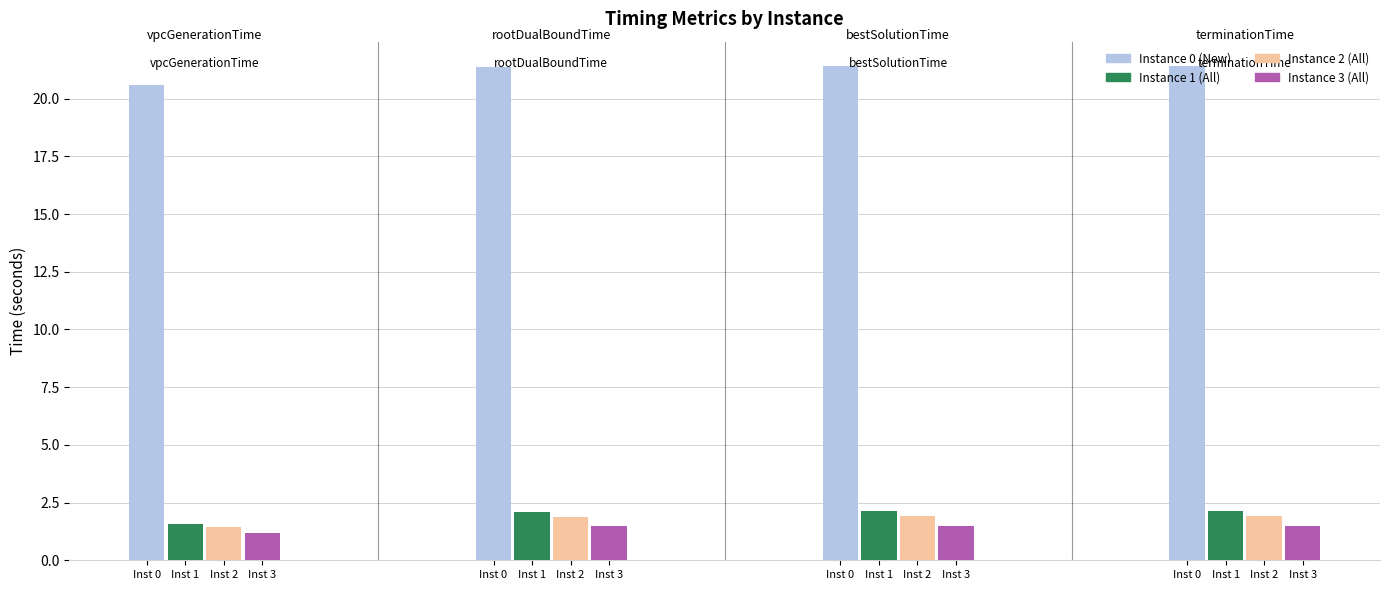

How many series are shown in this chart?

4